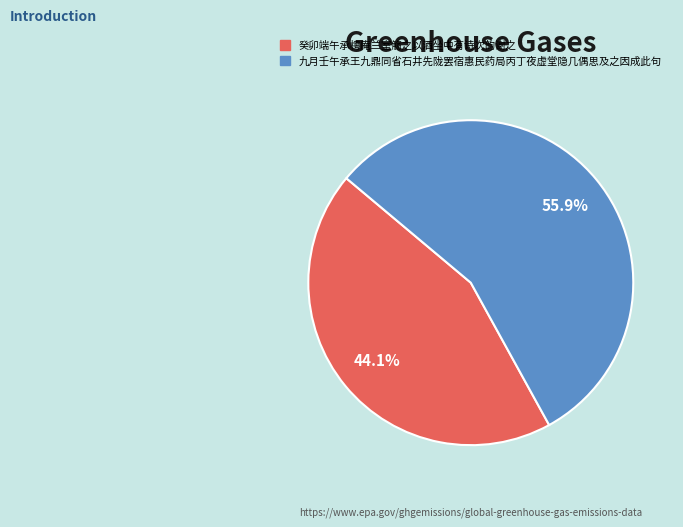

What percentage do 九月壬午承王九鼎同省石井先陇罢宿惠民药局丙丁夜虚堂隐几偶思及之因成此句 and 癸卯端午承樗庵兰室觞之以酒坐中有诗次韵谢之 together represent?

100.0%